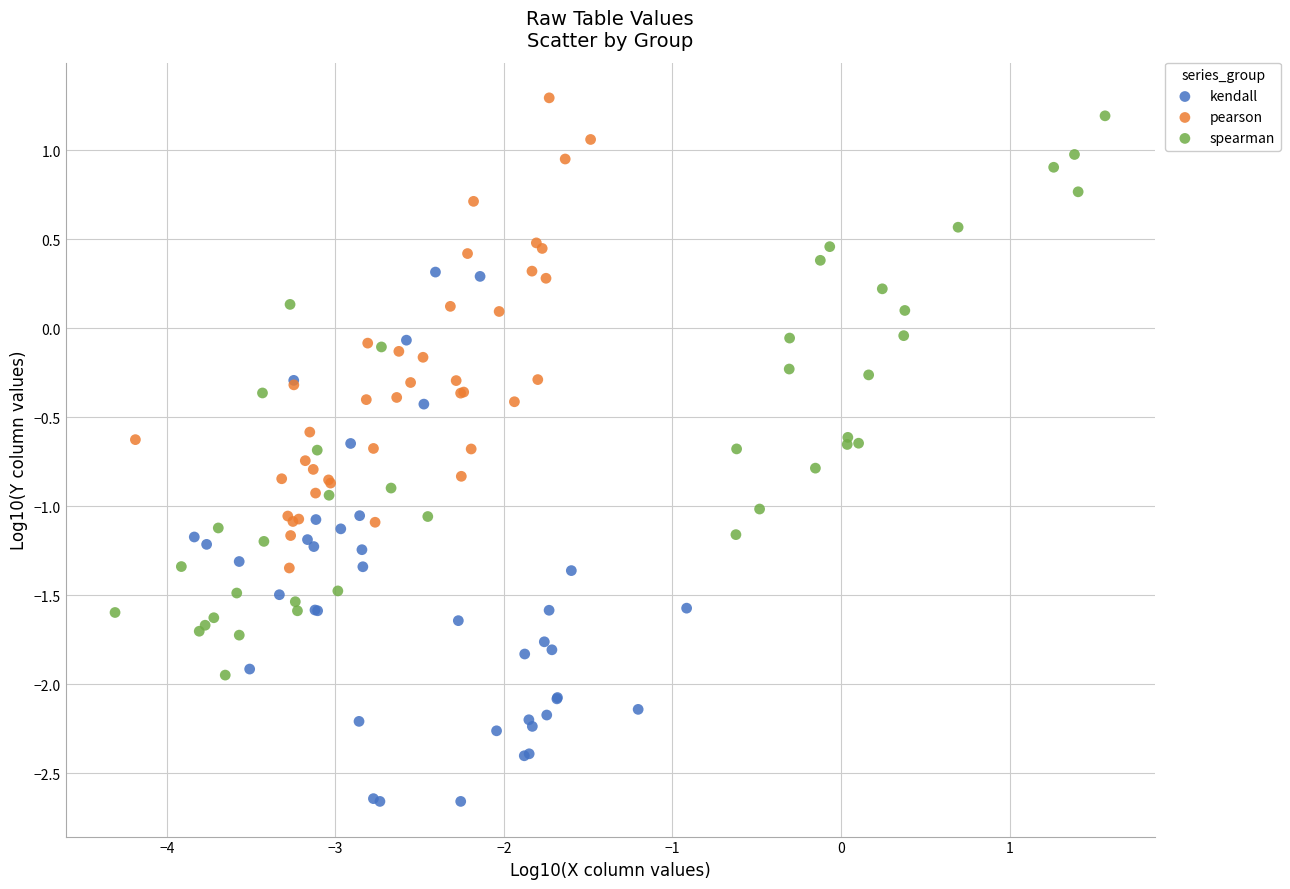

Which series contains the highest Y value?

pearson